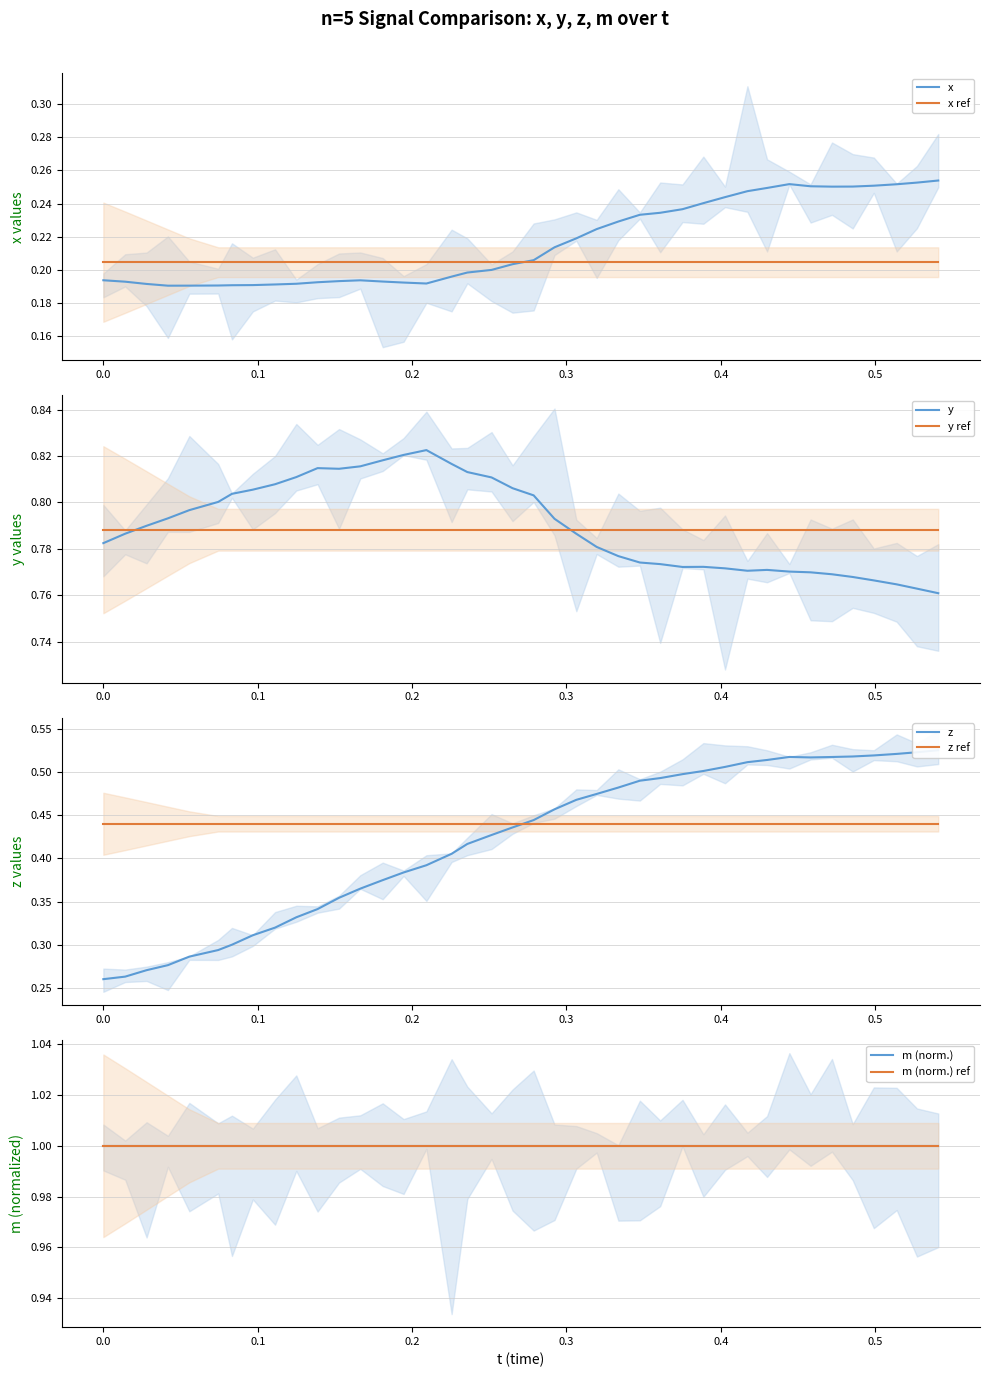

True or false: y and x cross at least once.

False